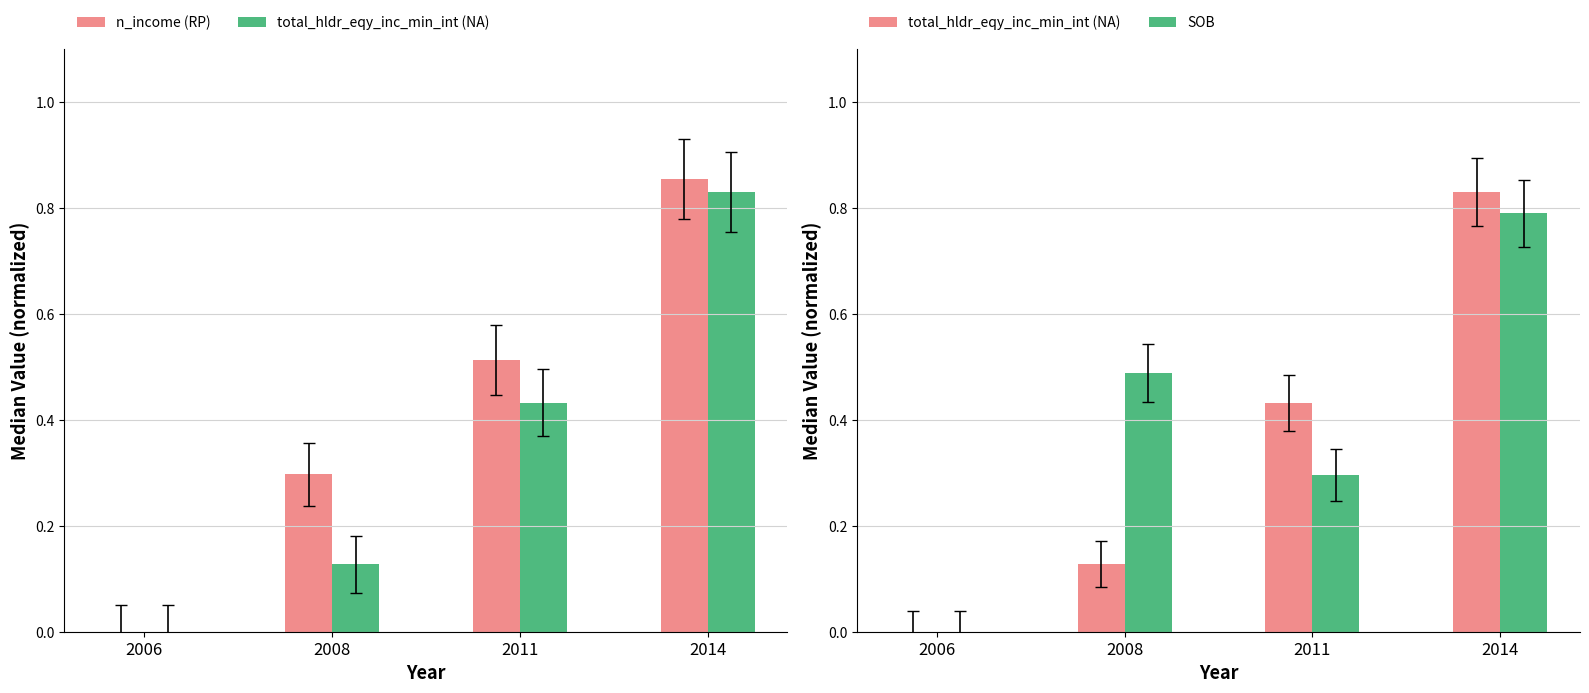

Rank the categories by total_hldr_eqy_inc_min_int (NA) value from lowest to highest.

2006, 2008, 2011, 2014